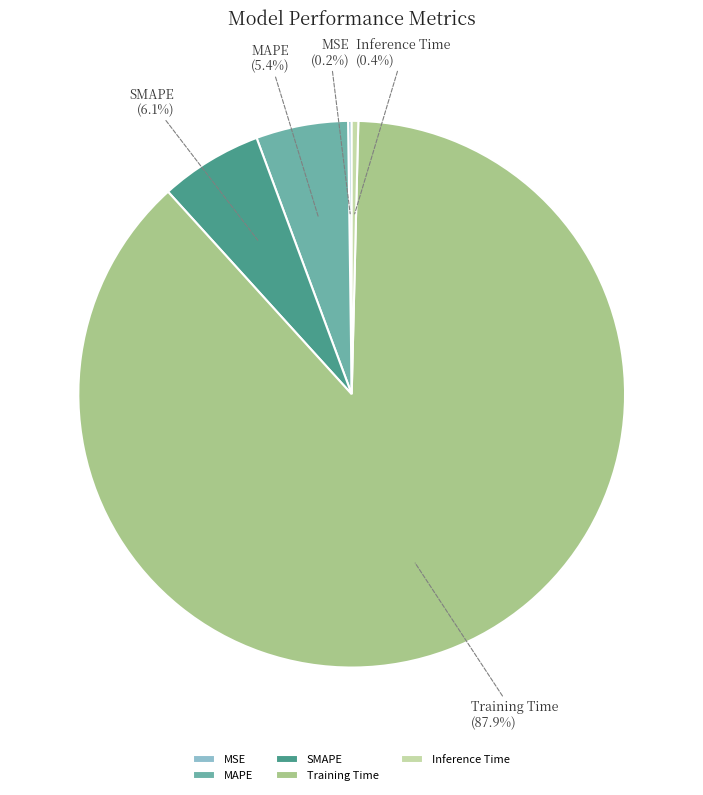

Which has a higher value, SMAPE or Inference Time?

SMAPE